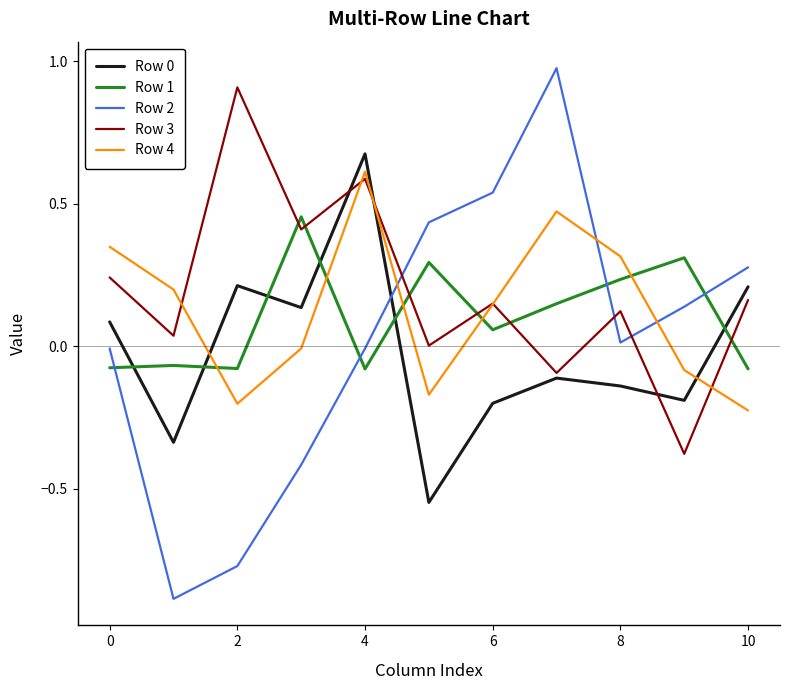

Which series has the widest spread of values?

Row 2